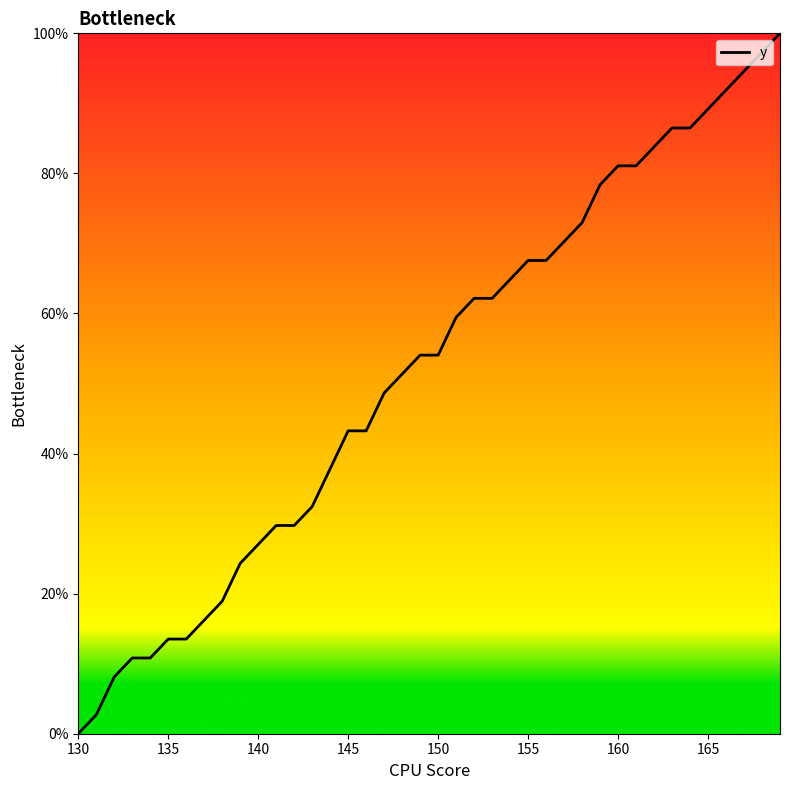

What is the greatest value displayed?

100.0